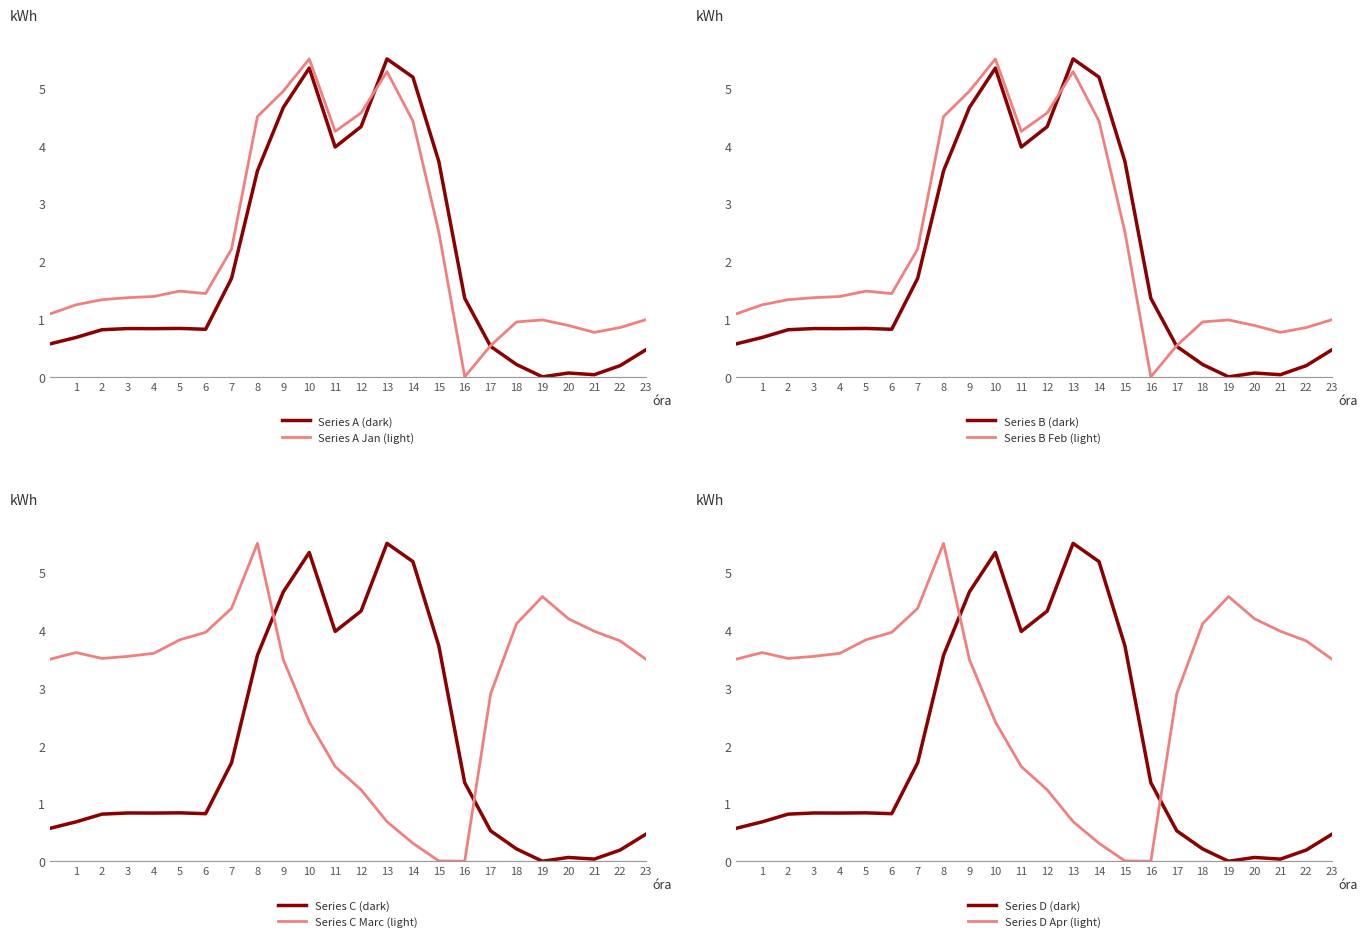

Is it true that row_0.2 equals 5.7 at 2?

False